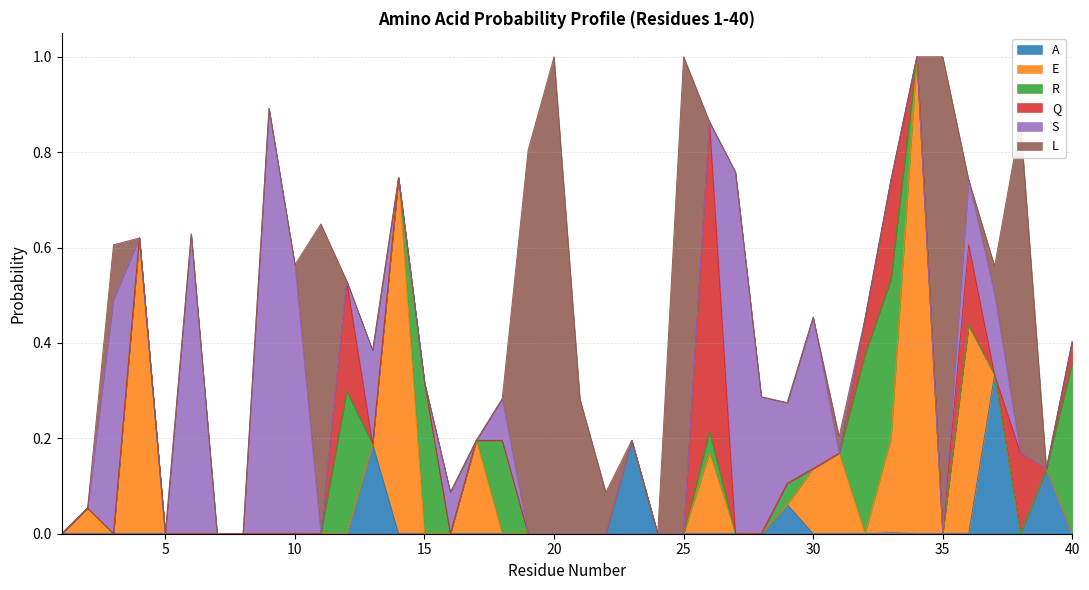

Is the value of Q at 25 greater than the value of A at 38?

No